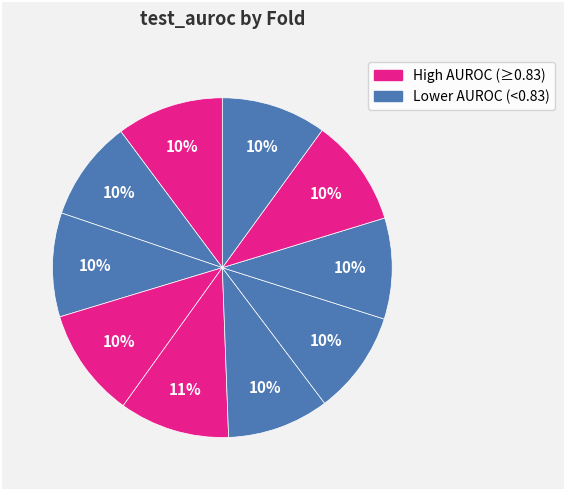

How many slices are in this pie chart?

10